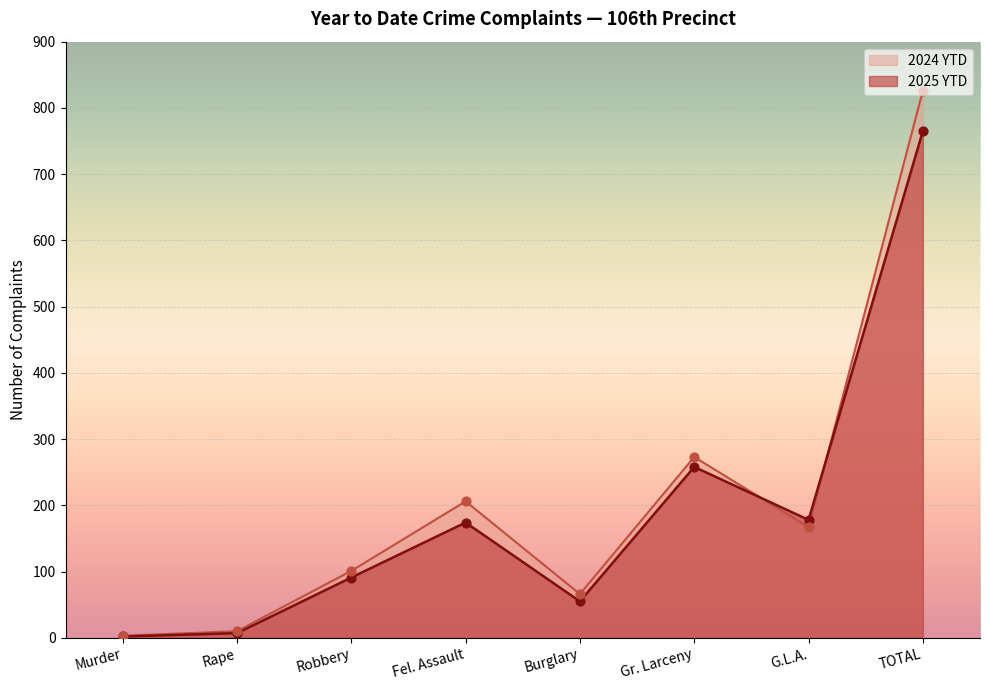

Which series contains the highest Y value?

2024 YTD